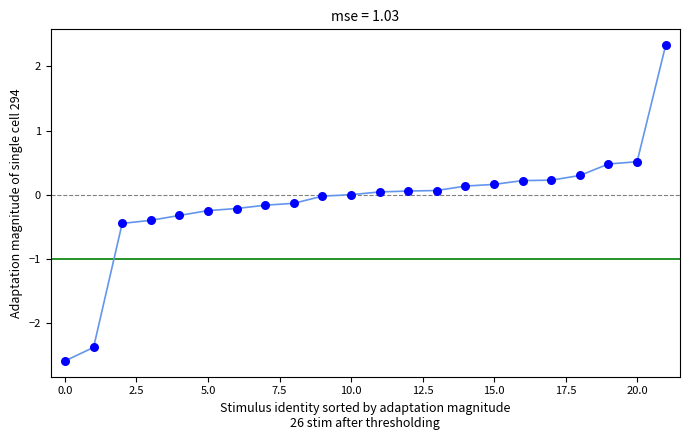

What is the range of Y values (max minus min)?

4.9